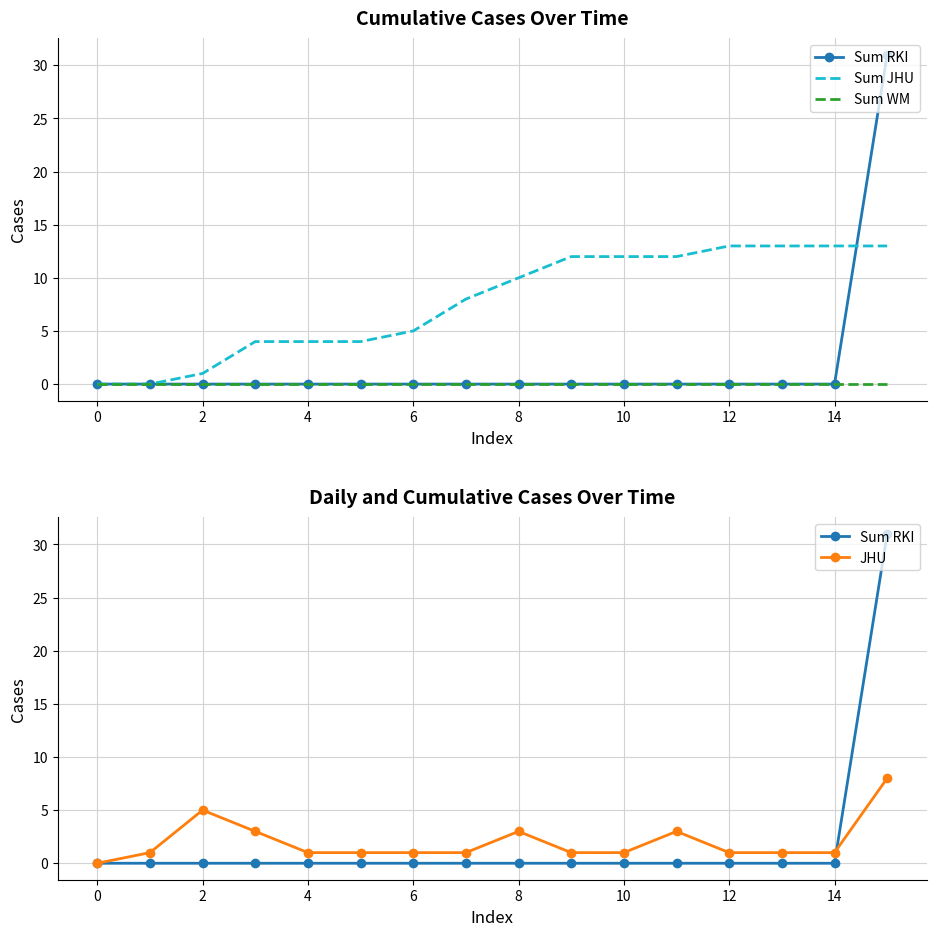

How many times do Sum JHU and JHU cross each other?

1